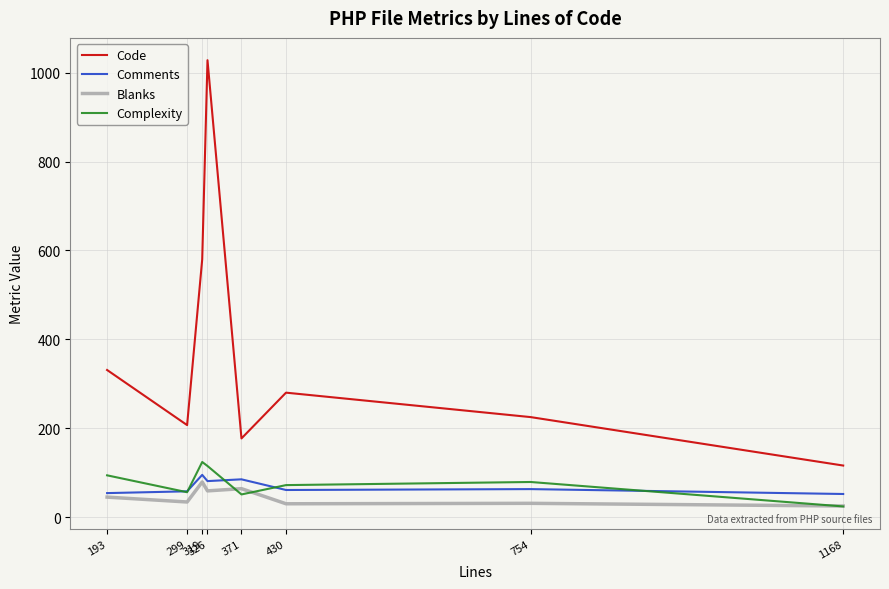

In Blanks, how many points are lower than both neighbors (excluding endpoints)?

3